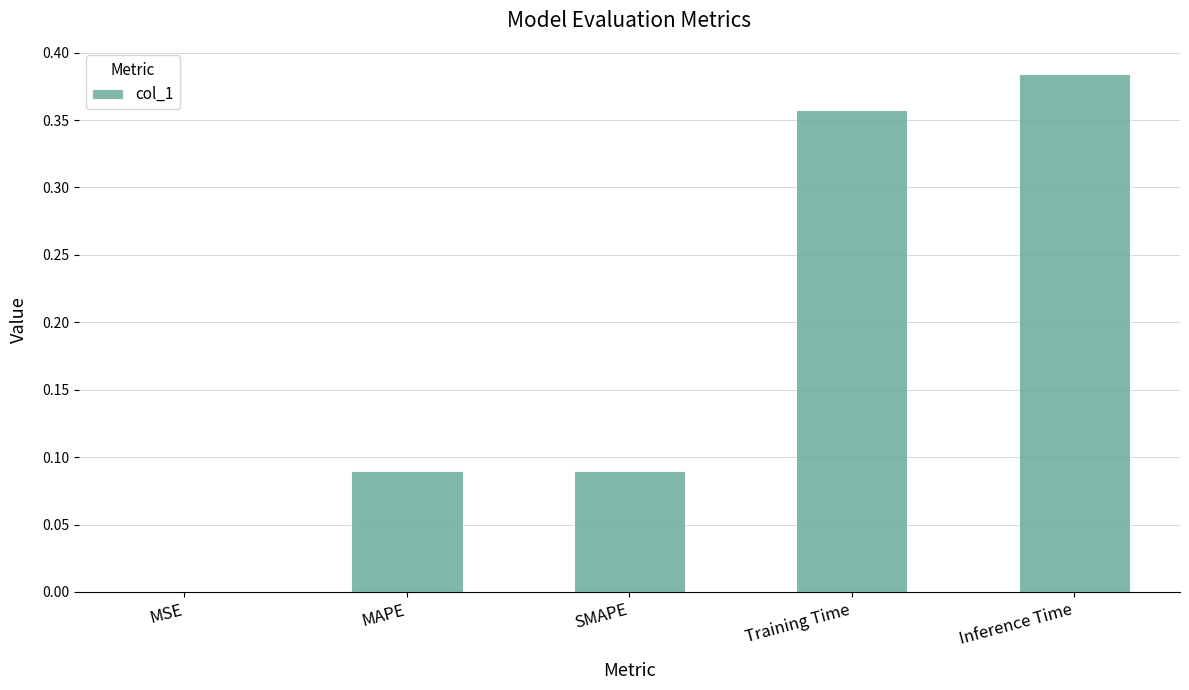

Is it true that the value at Inference Time is 0.2?

False